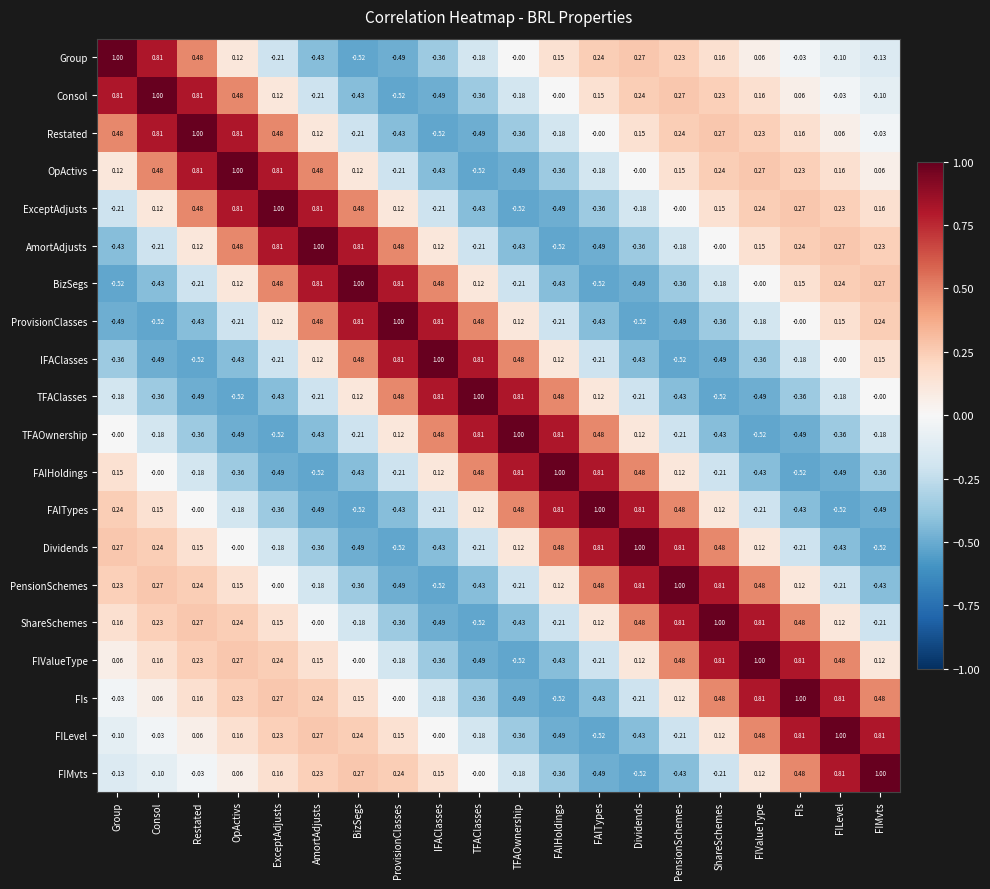

Where does the IFAClasses series first go above 0?

AmortAdjusts